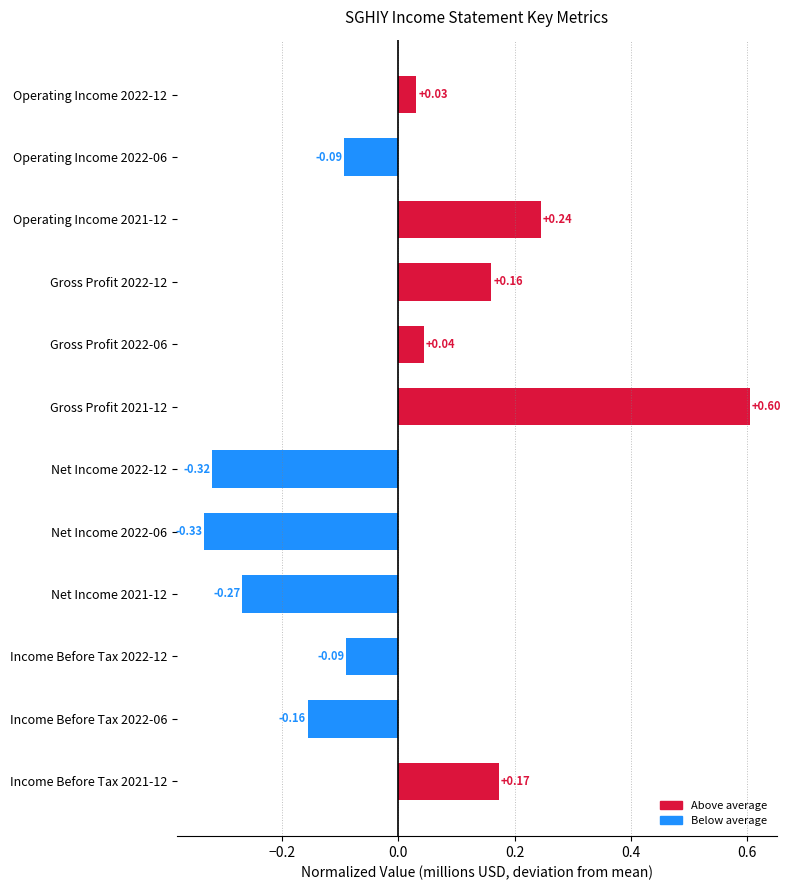

Which has a higher value, Operating Income 2022-06 or Net Income 2022-06?

Operating Income 2022-06